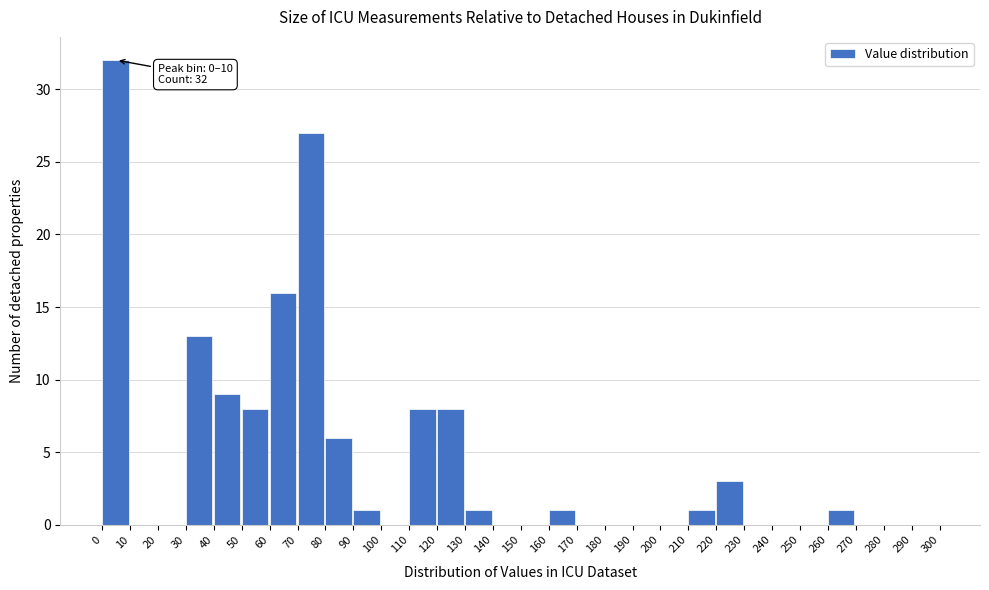

Which range on the x-axis has the tallest bar?

0 to 10